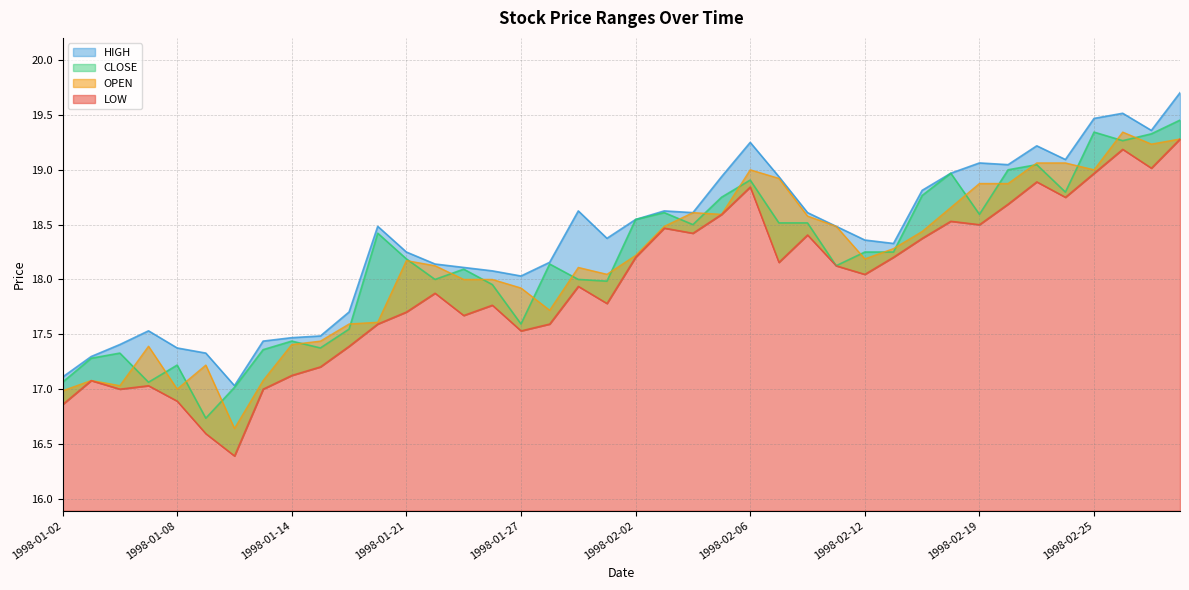

What is the average value of the LOW series?

17.9